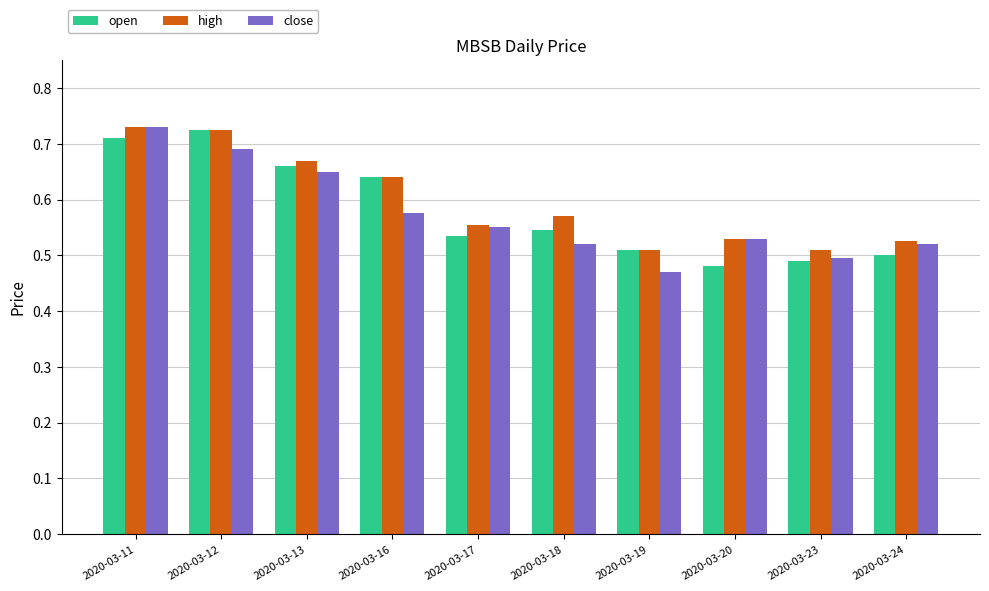

What are all the series names shown in the legend?

open, high, close